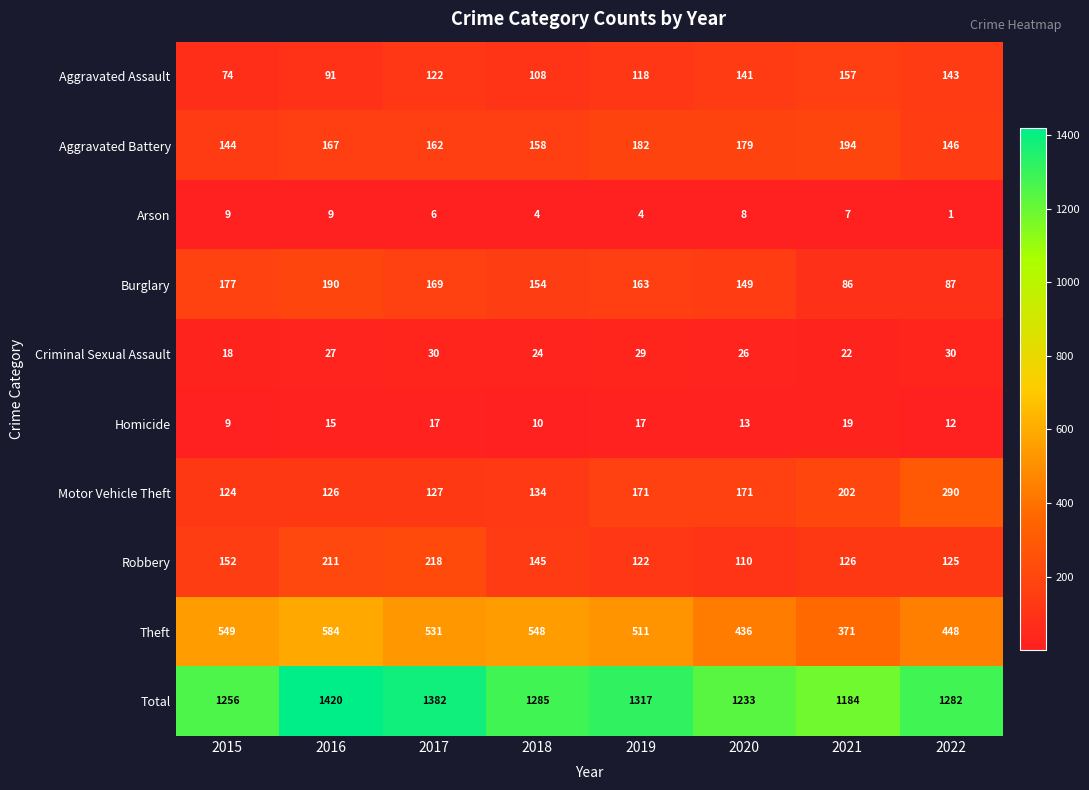

What is the difference between the maximum and minimum values in the Criminal Sexual Assault series?

12